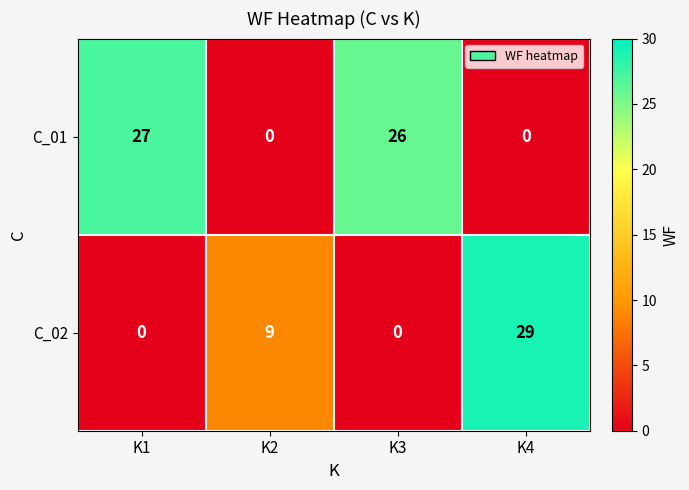

List the series in order of their overall mean, highest first.

C_01, C_02